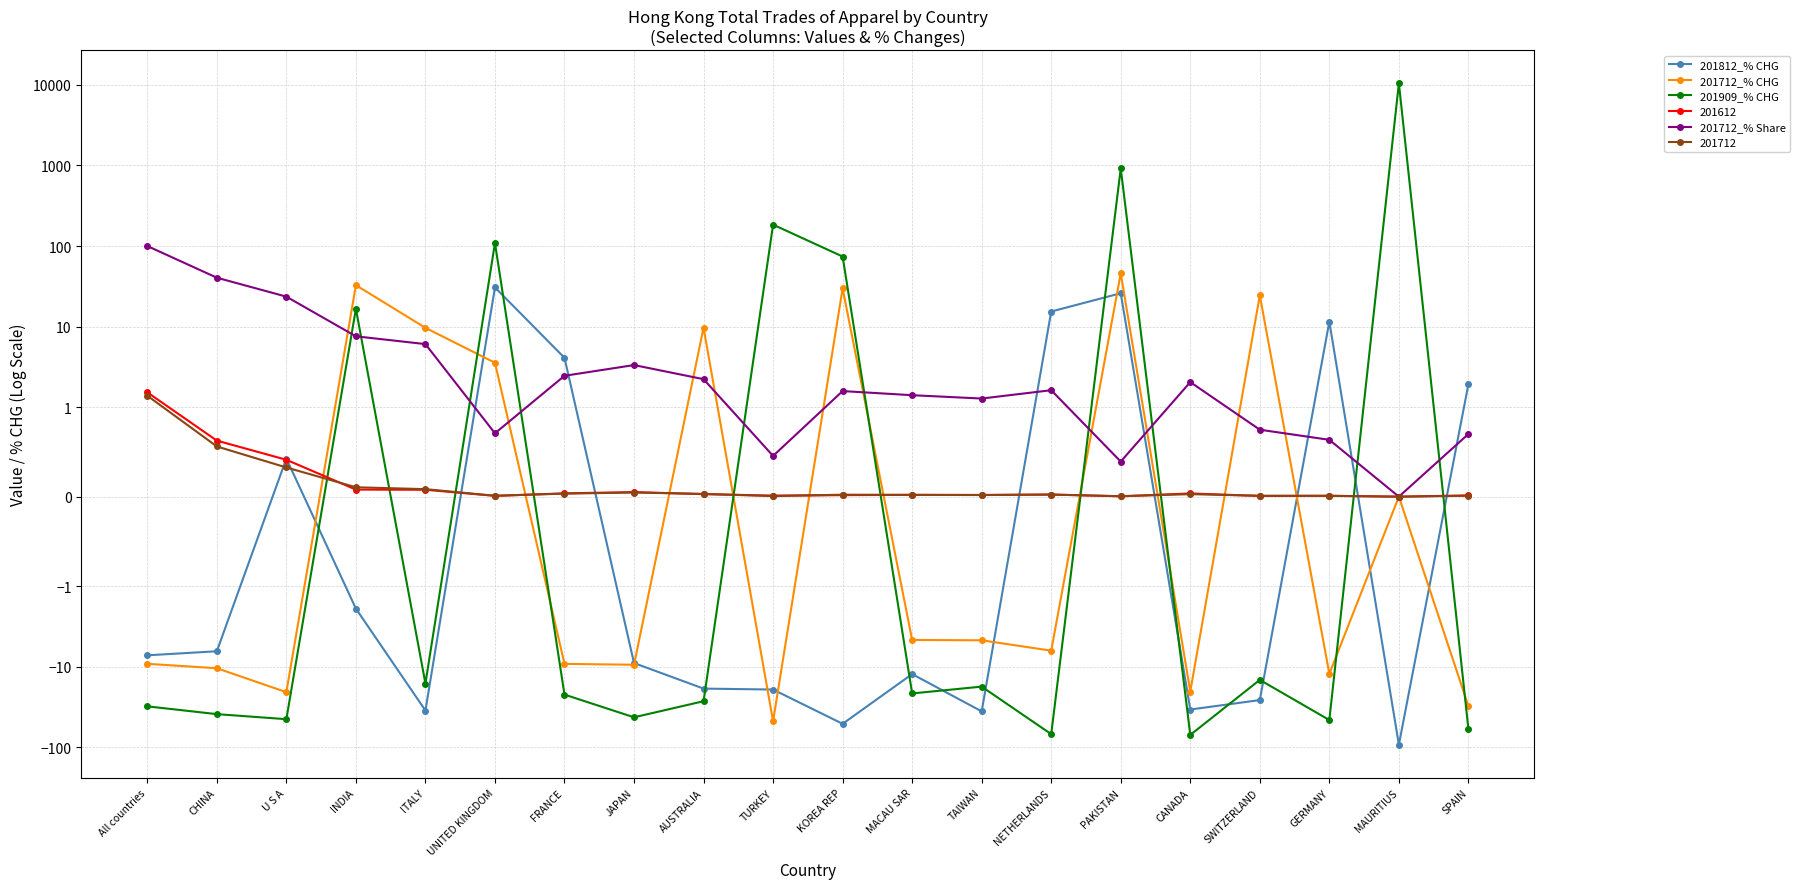

Is this an area chart (filled region under the line)?

No